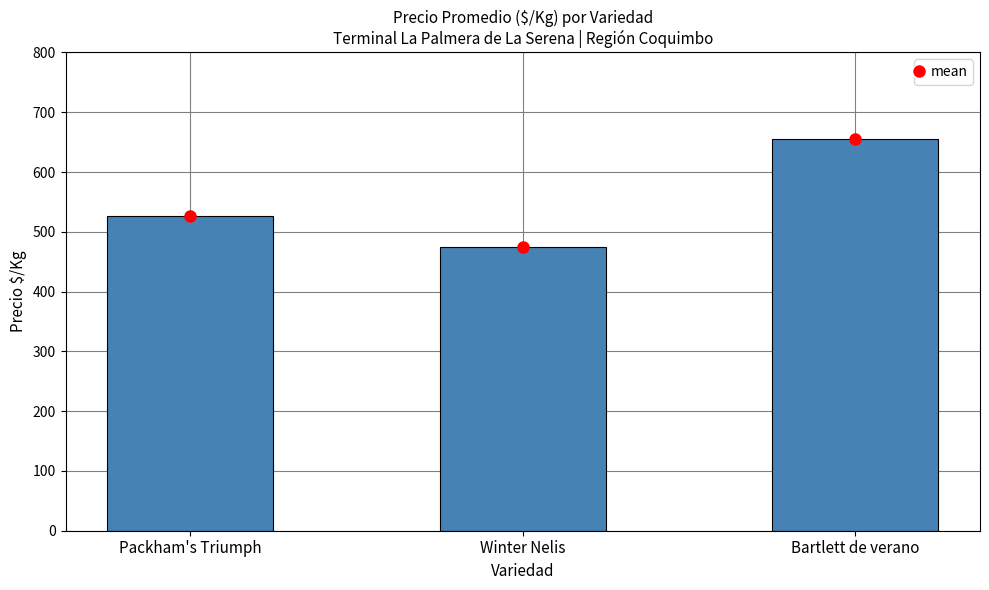

What is the value of the 1st bar from the left?

527